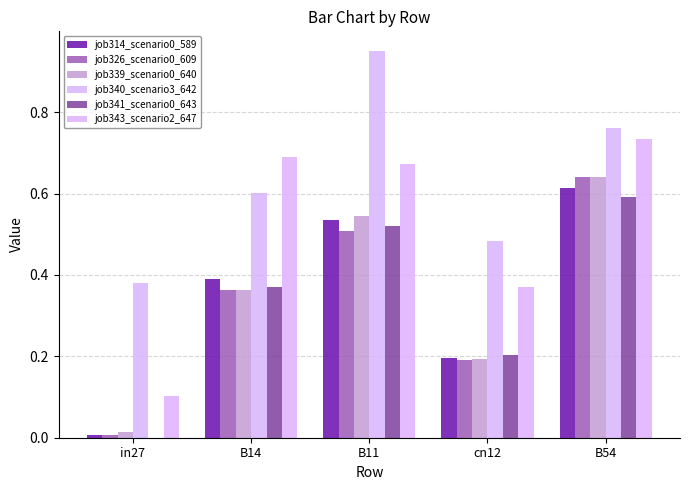

How many data points does each series have?

5